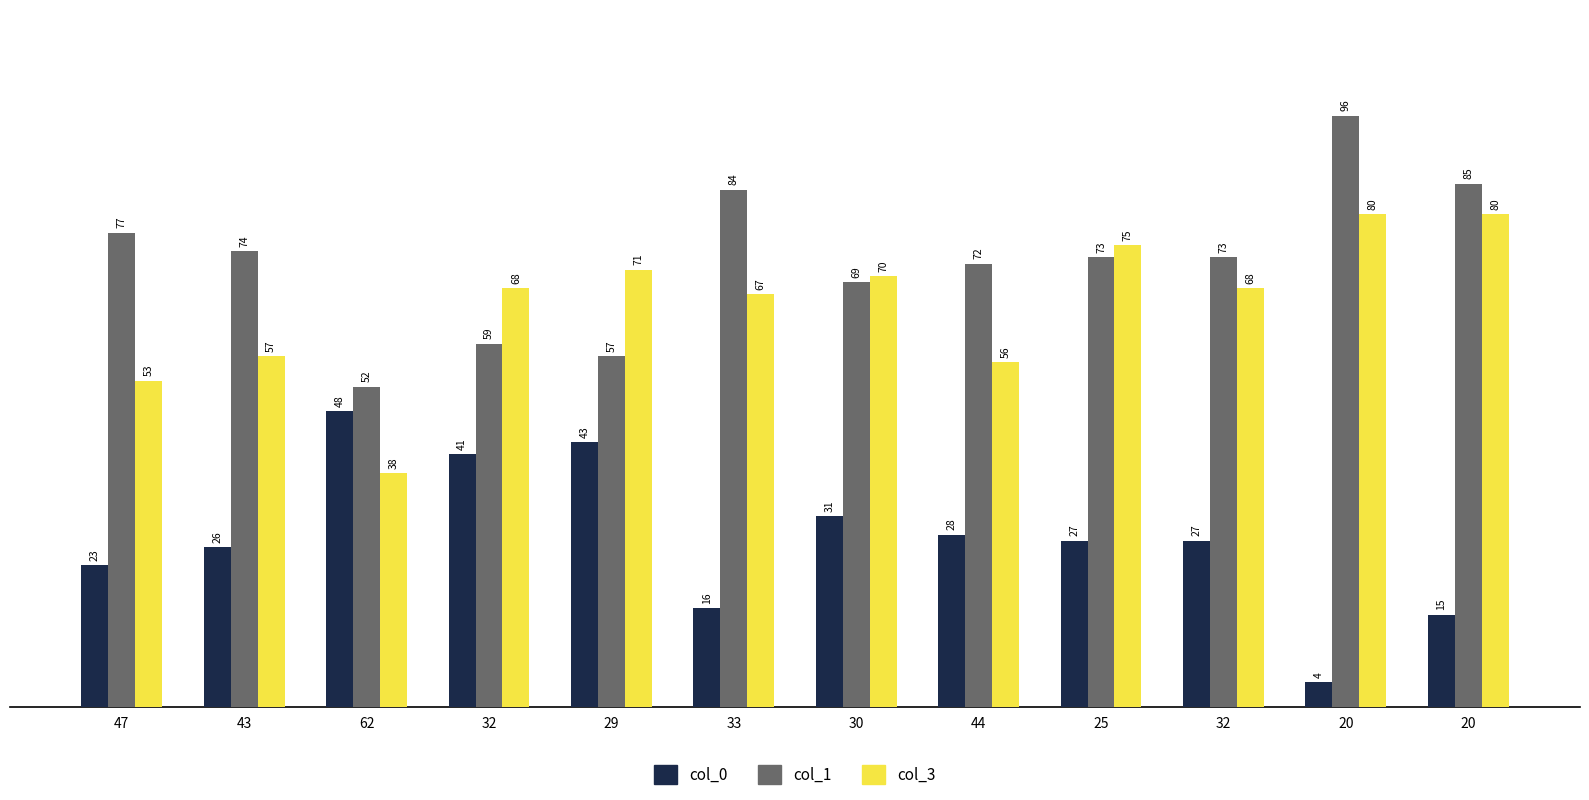

Does the chart contain stacked bars?

No